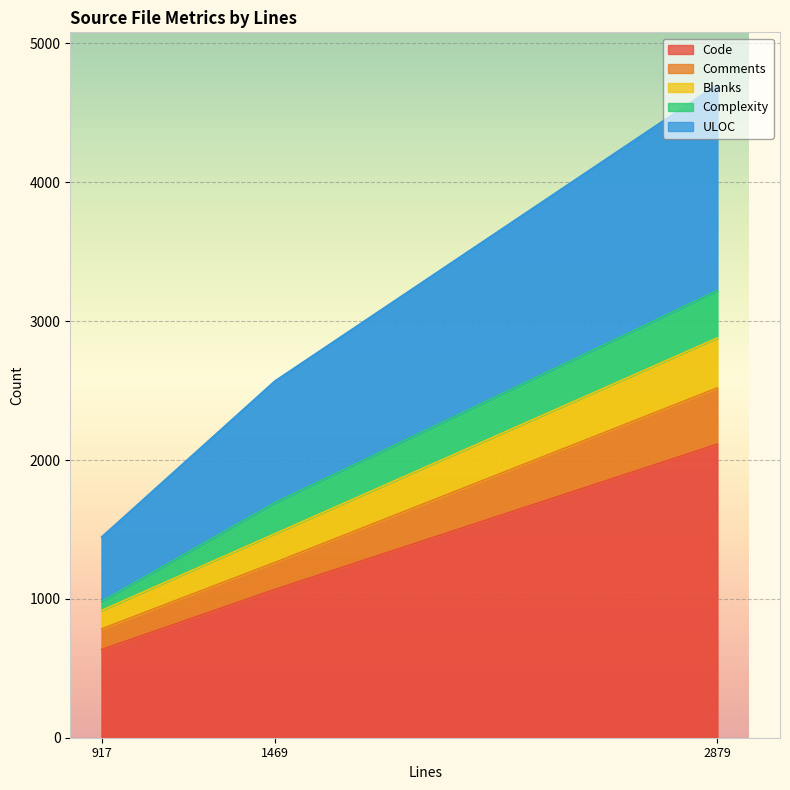

What is the minimum value shown in the chart?

65